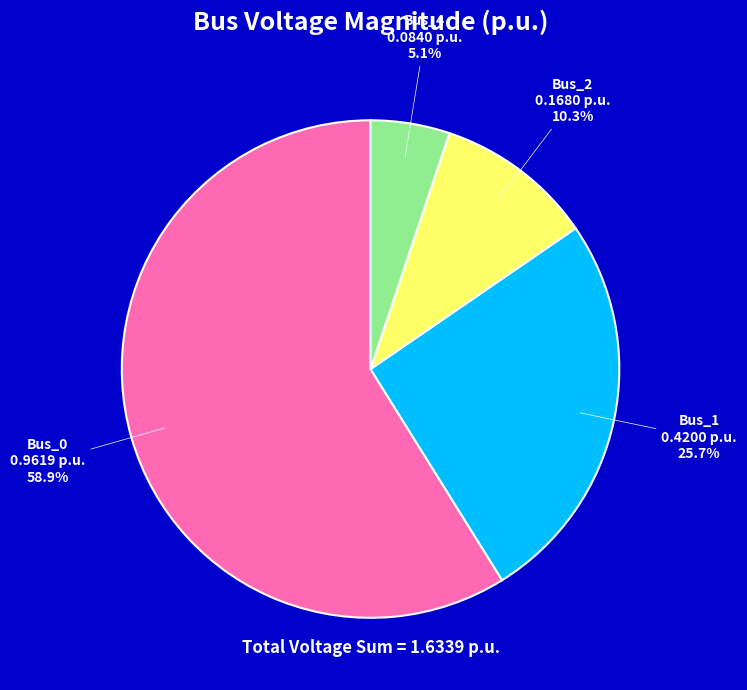

Does Bus_0 account for over 50% of the chart?

Yes